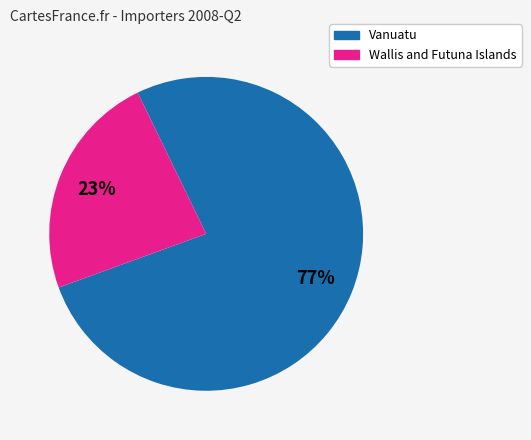

Does any single category account for the majority?

Yes